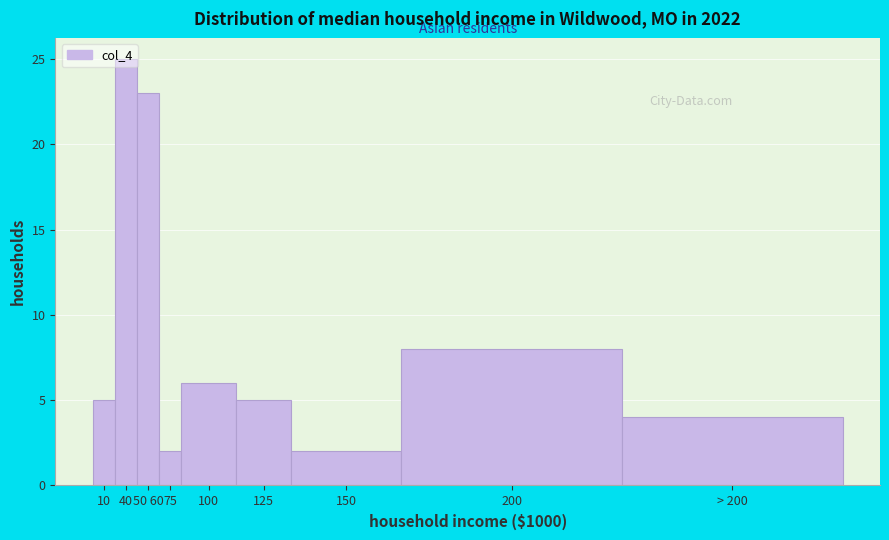

Where is the data nearest to the value 13?

200